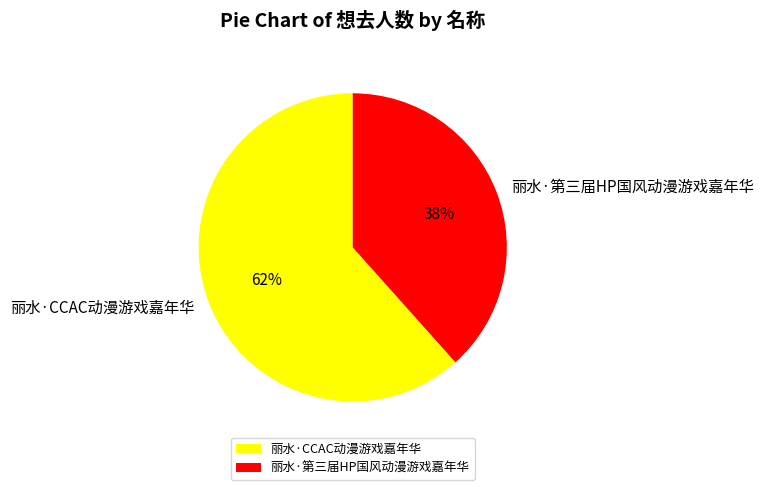

What is the ratio of the value at 丽水·CCAC动漫游戏嘉年华 to the value at 丽水·第三届HP国风动漫游戏嘉年华?

1.6